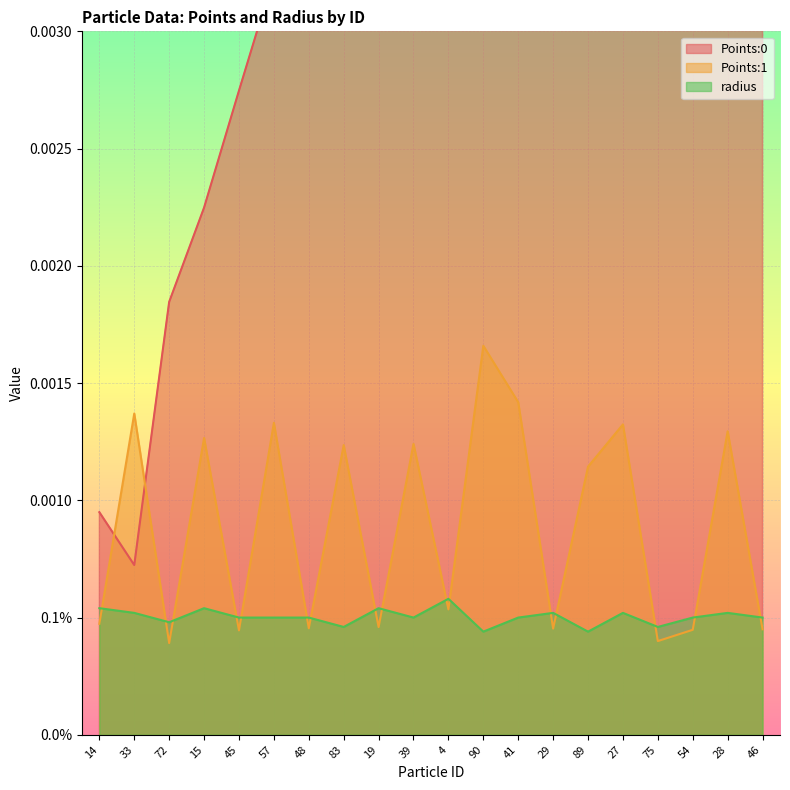

Count the number of categories in the chart.

20